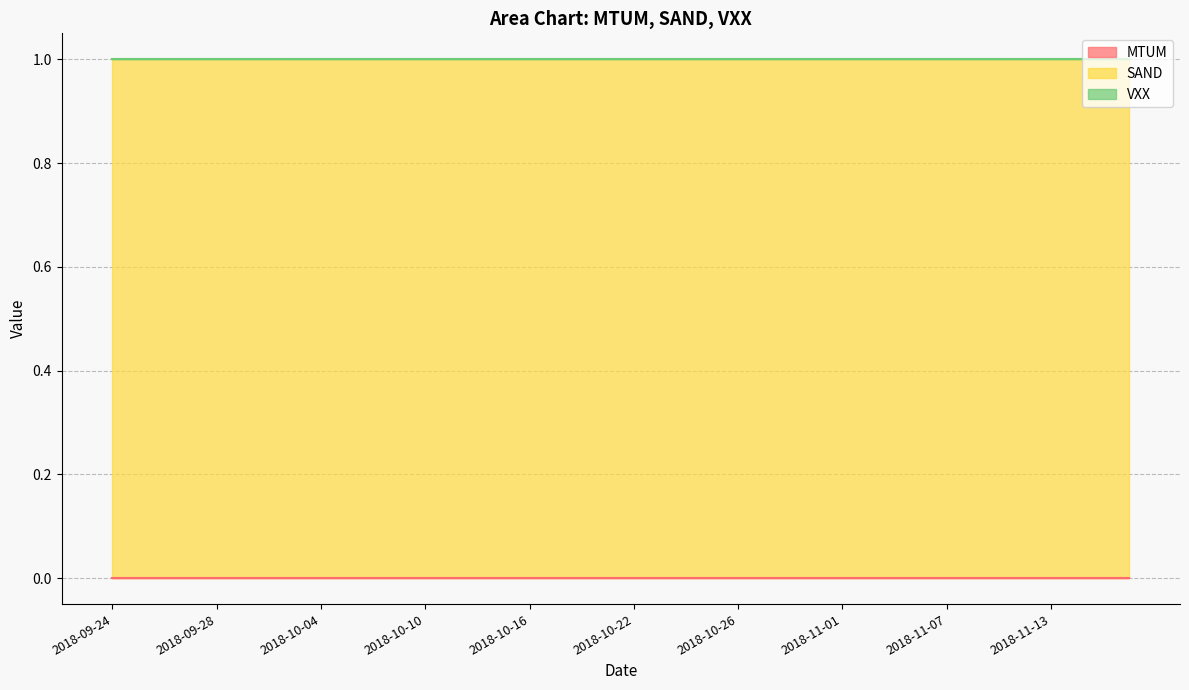

Where is MTUM nearest to the value 0?

2018-09-24